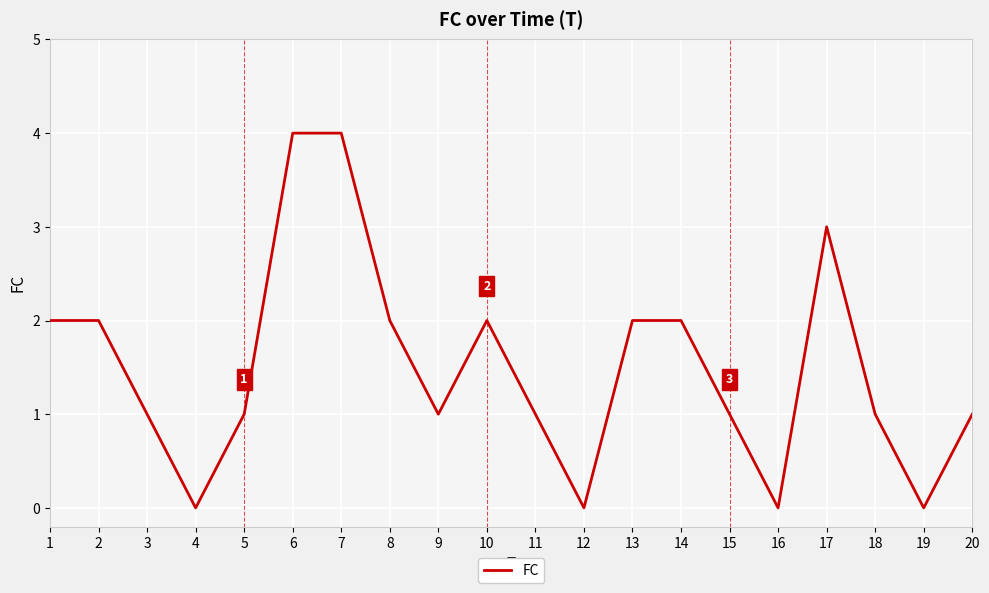

Is it true that the value at 8 is 1?

False